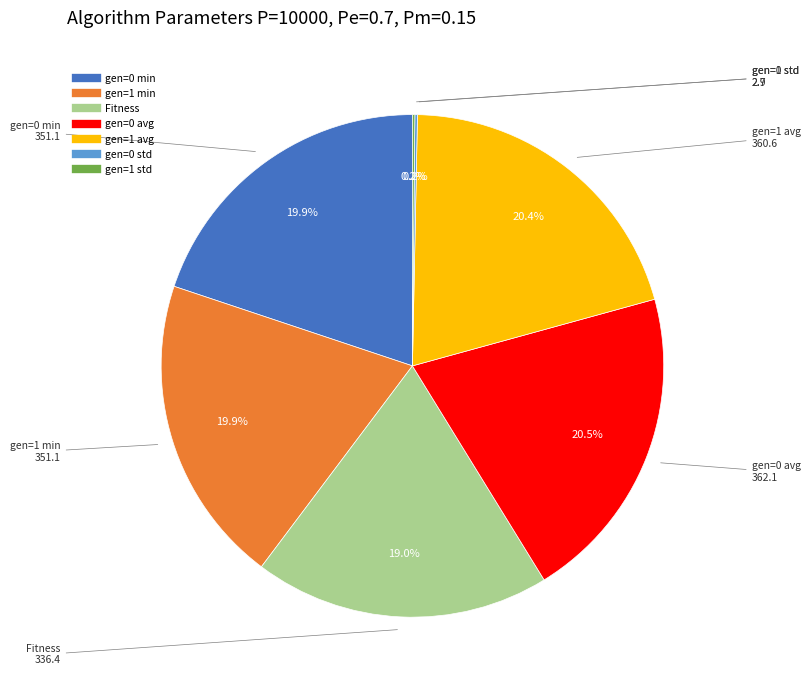

Does any single category account for the majority?

No